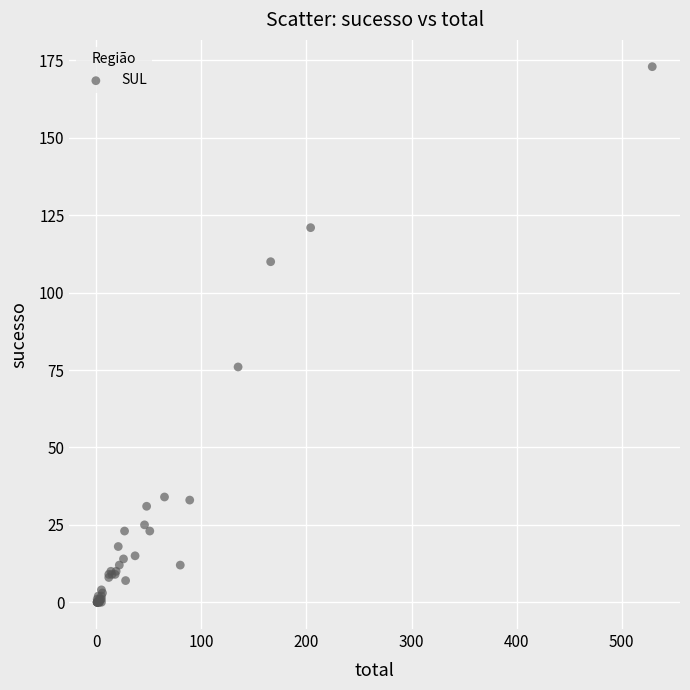

What Y value in the scatter plot is closest to 86?

76